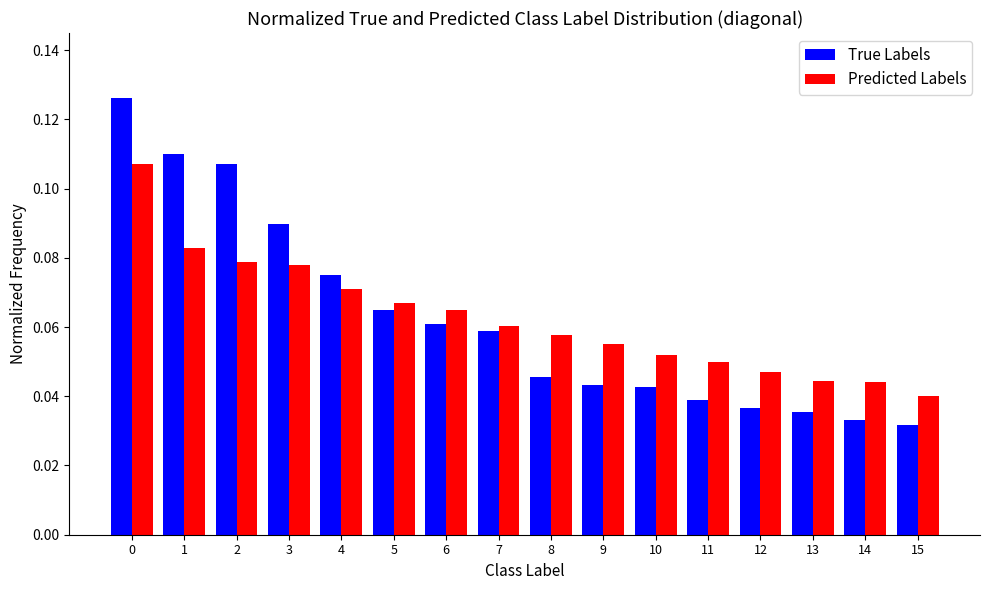

How many True Labels values are between 0 and 1?

16